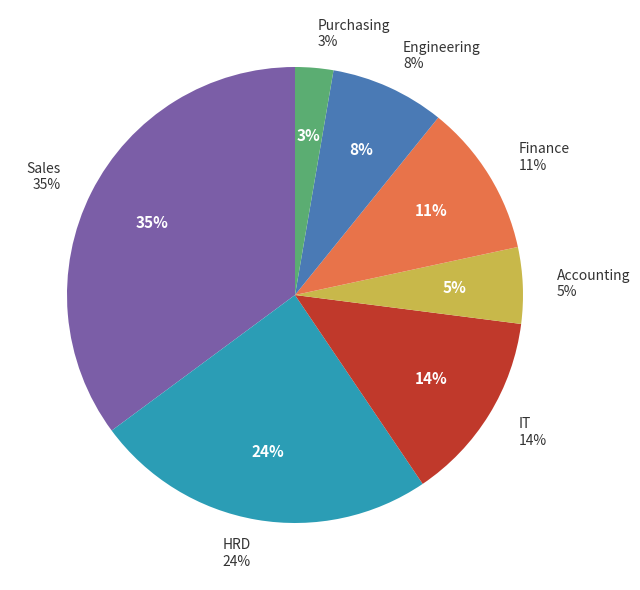

Which has a higher value, IT or HRD?

HRD